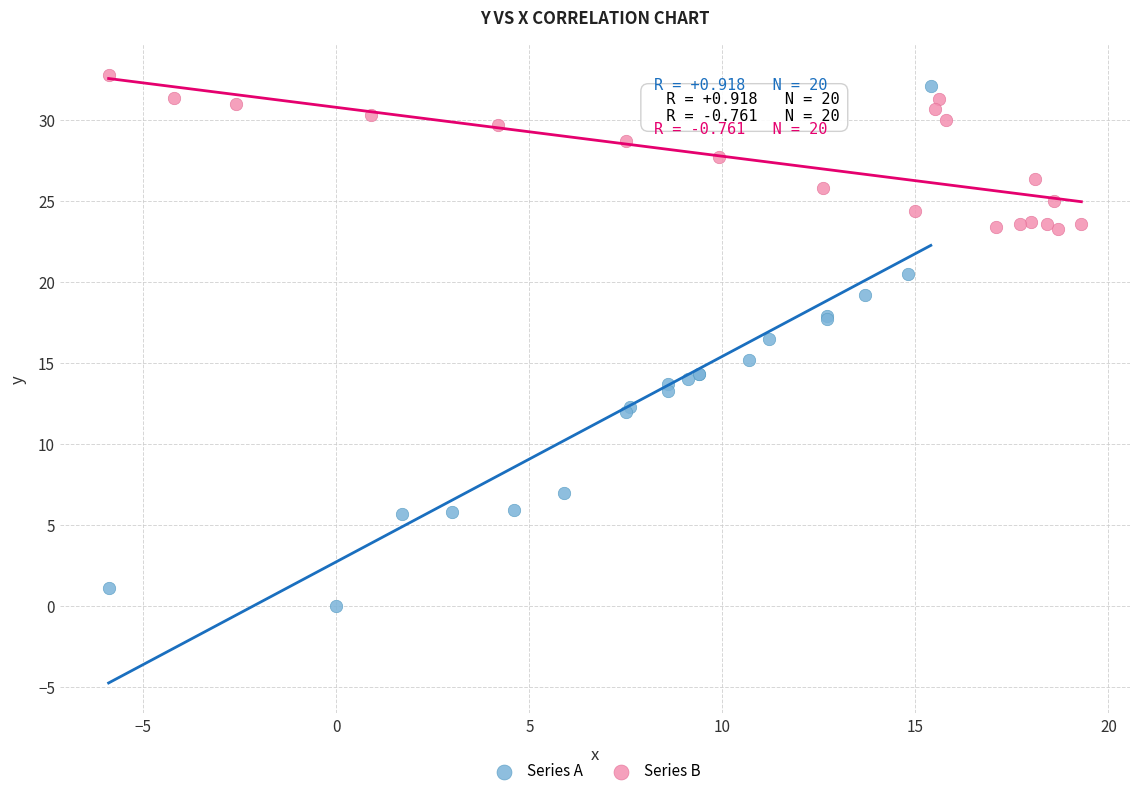

Which series has the largest Y range (max minus min)?

Series A